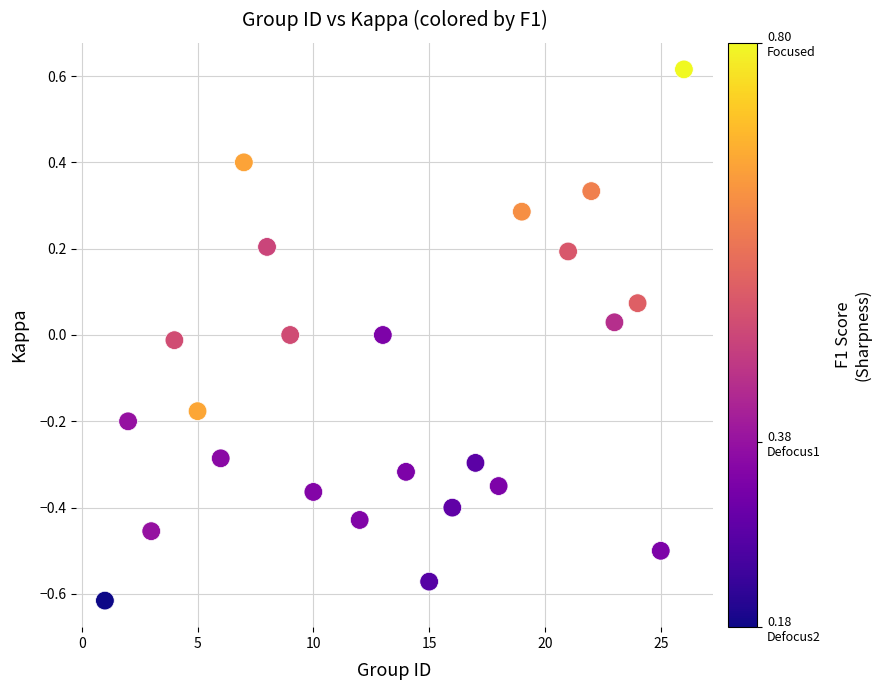

What is the range of X values (max minus min)?

25.0